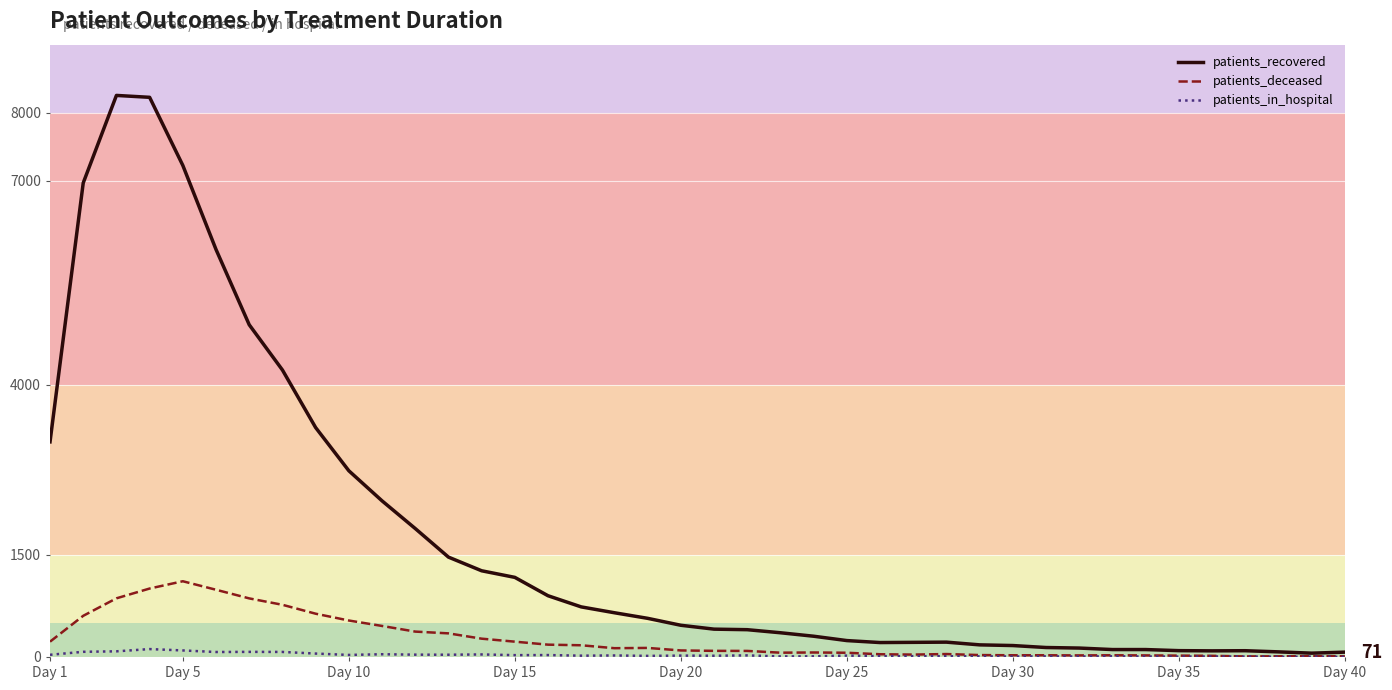

True or false: patients_recovered and patients_in_hospital intersect in this chart.

False